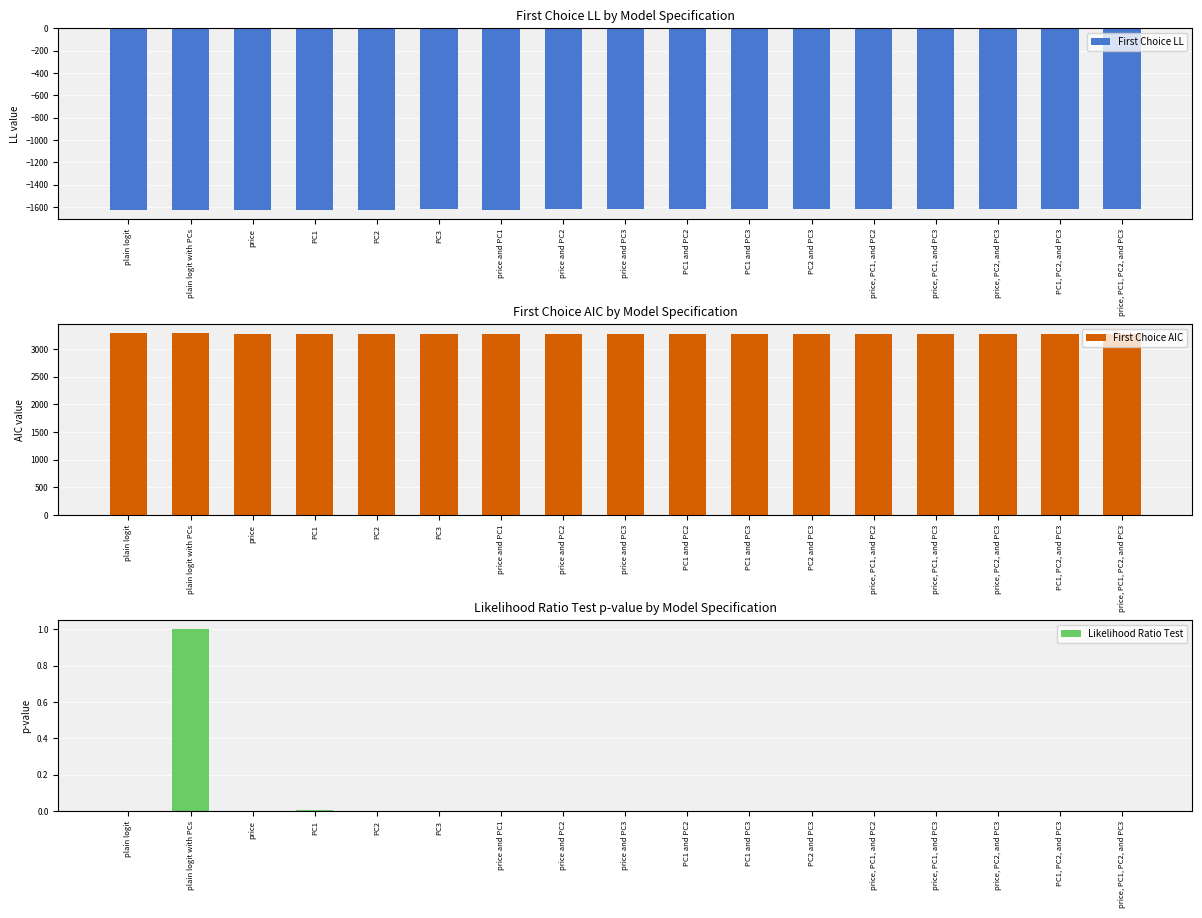

What is the value of the First Choice AIC bar at the 11th from the left?

3271.8